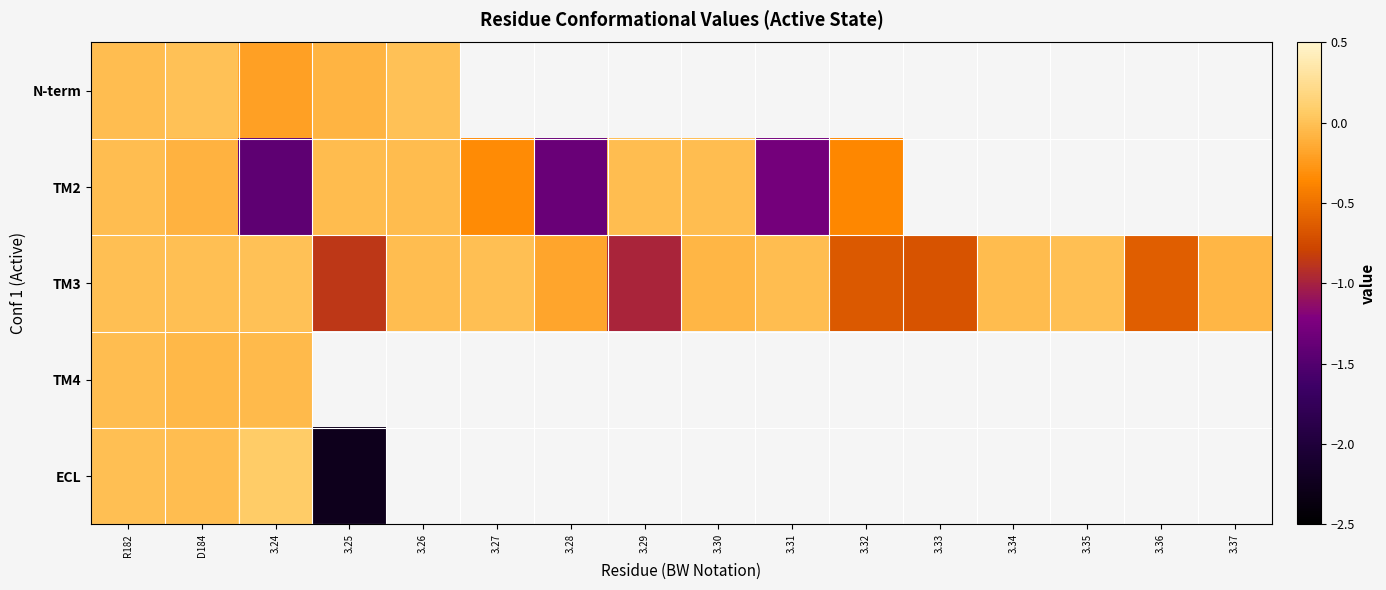

Between R182 and 3.35, which is larger?

3.35